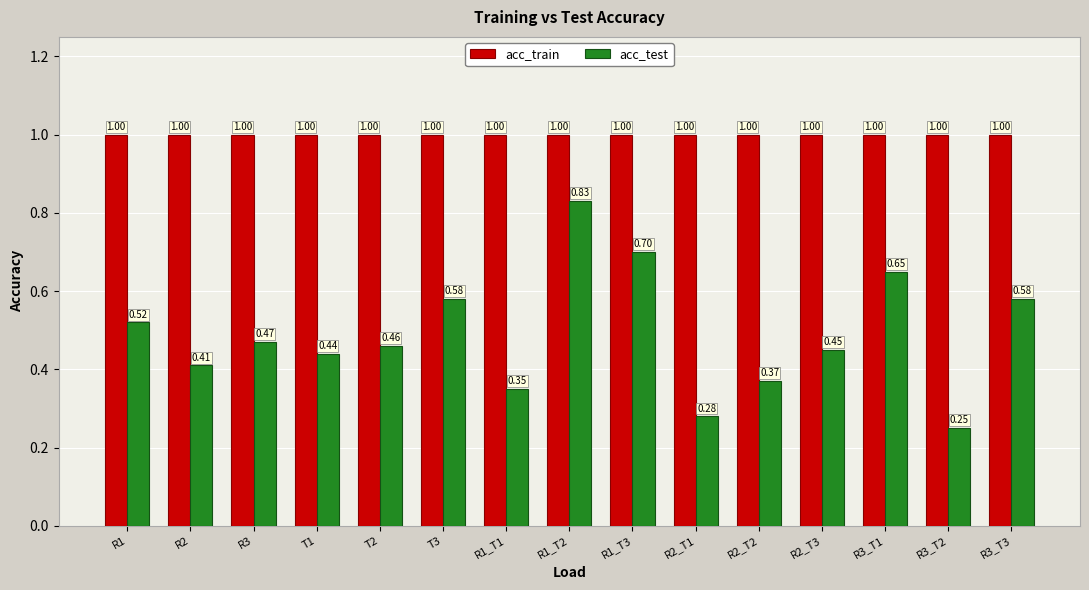

What is the sum of the acc_test values at R2 and R3_T3?

1.0